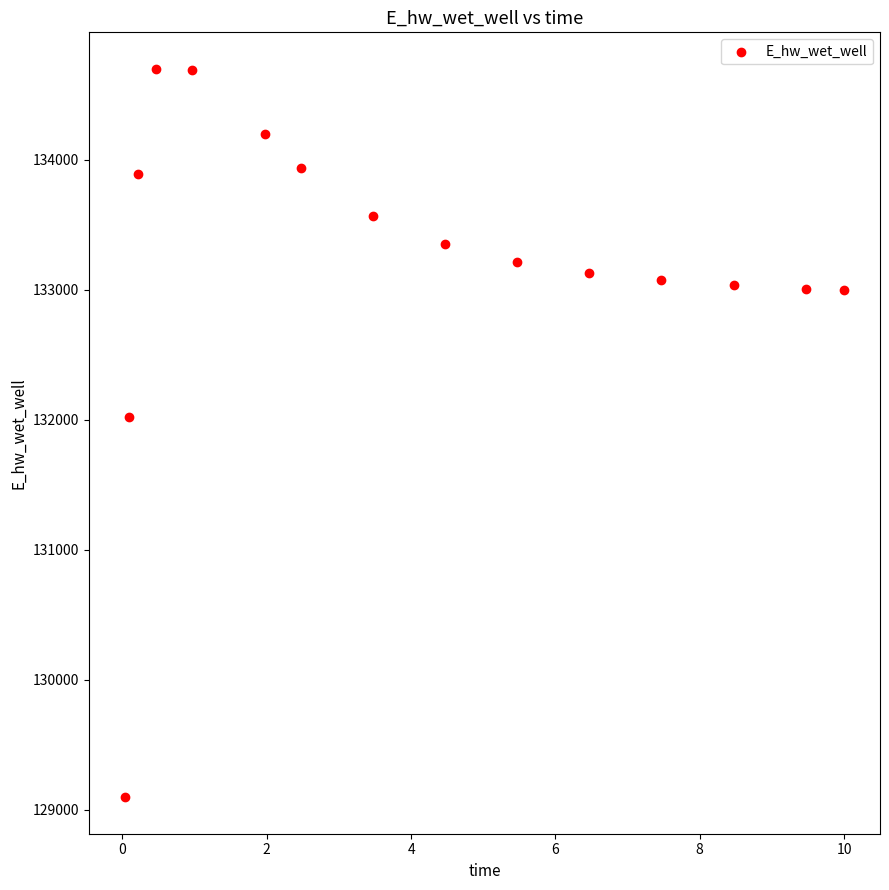

What is the range of X values (max minus min)?

10.0